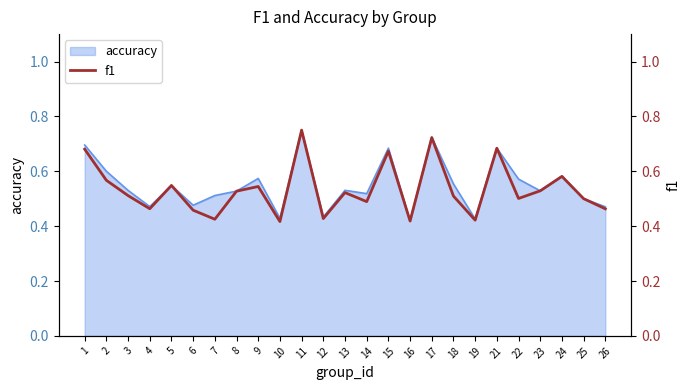

The value of accuracy at 25 is 0.9. True or false?

False